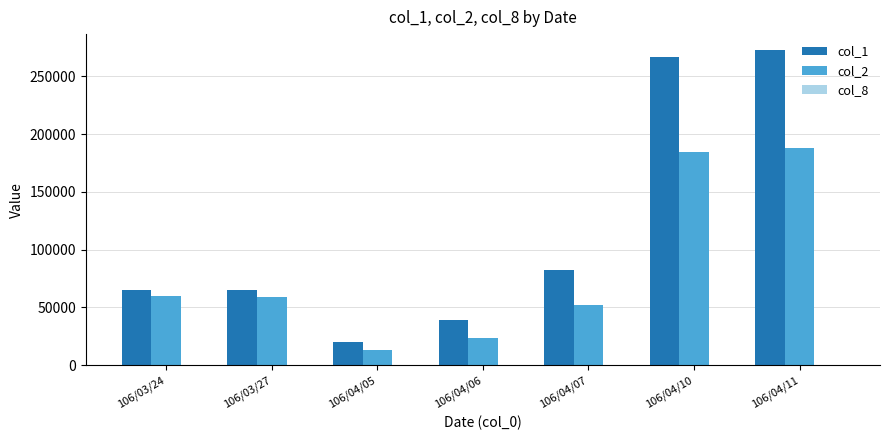

Which label corresponds to the largest value in the chart?

106/04/11